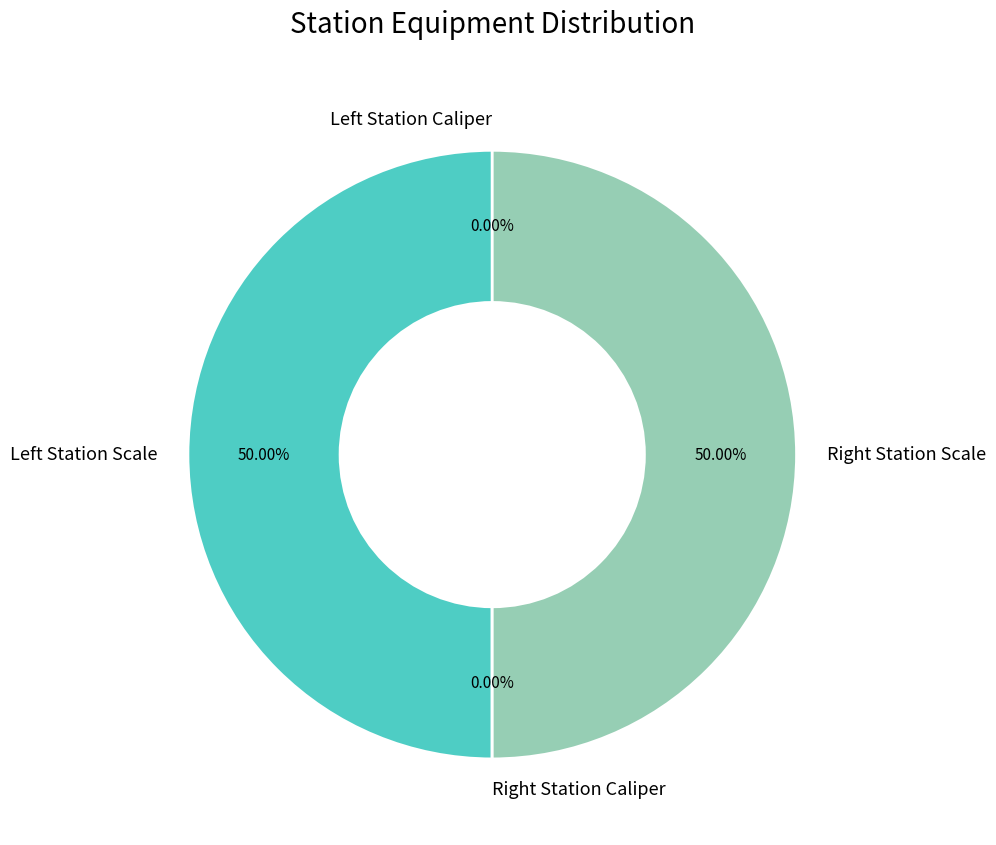

How many slices are in this pie chart?

4